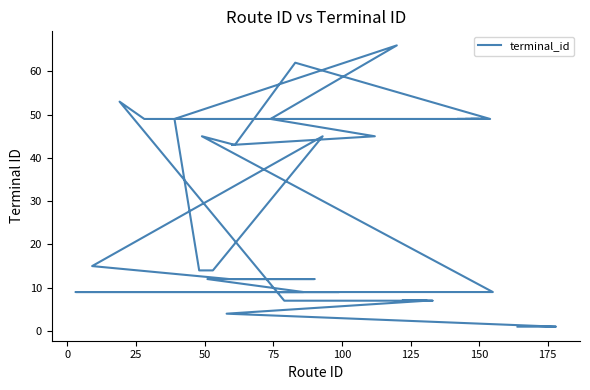

What is the minimum value shown in the chart?

1